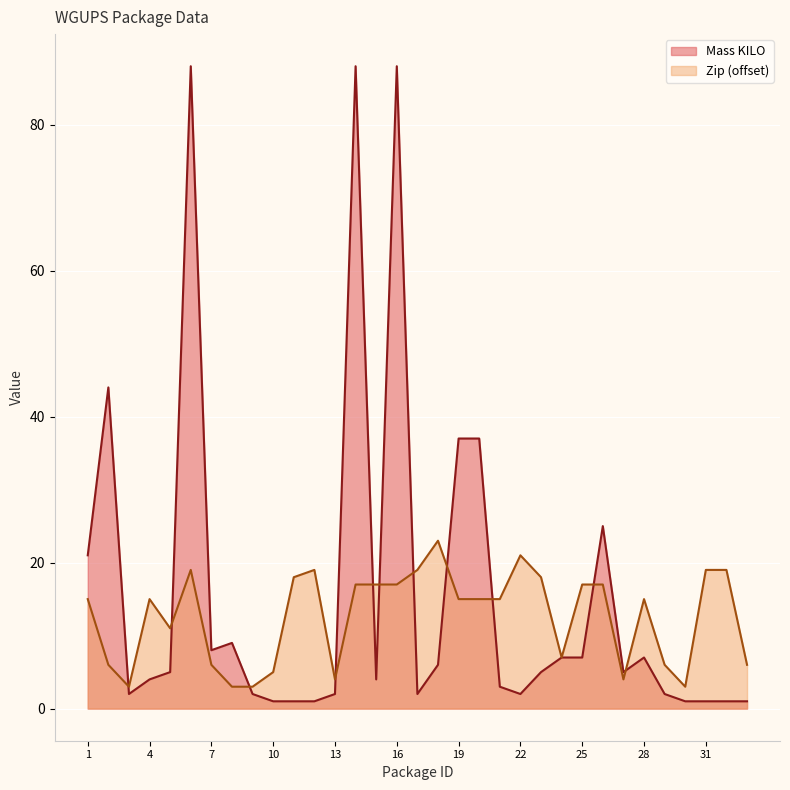

Reading left to right, extract all data points from this chart.

Mass KILO: 21	44	2	4	5	88	8	9	2	1	1	1	2	88	4	88	2	6	37	37	3	2	5	7	7	25	5	7	2	1	1	1	1
Zip: 15	6	3	15	11	19	6	3	3	5	18	19	4	17	17	17	19	23	15	15	15	21	18	7	17	17	4	15	6	3	19	19	6